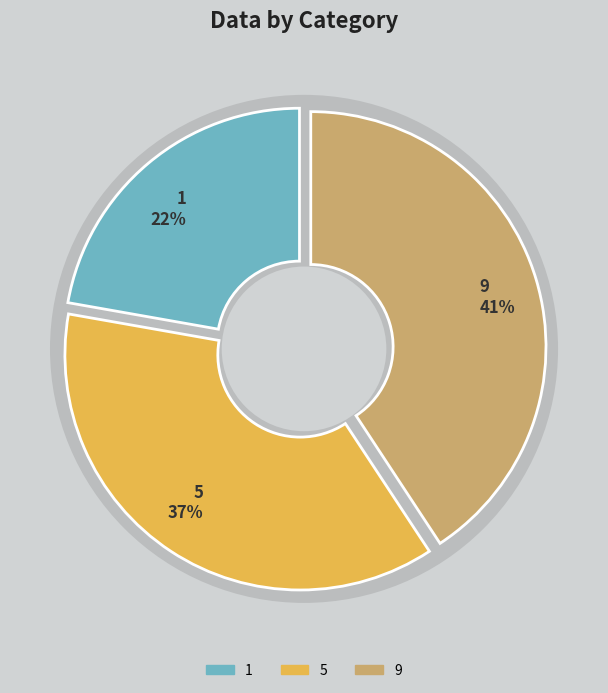

How many segments does this pie chart have?

3